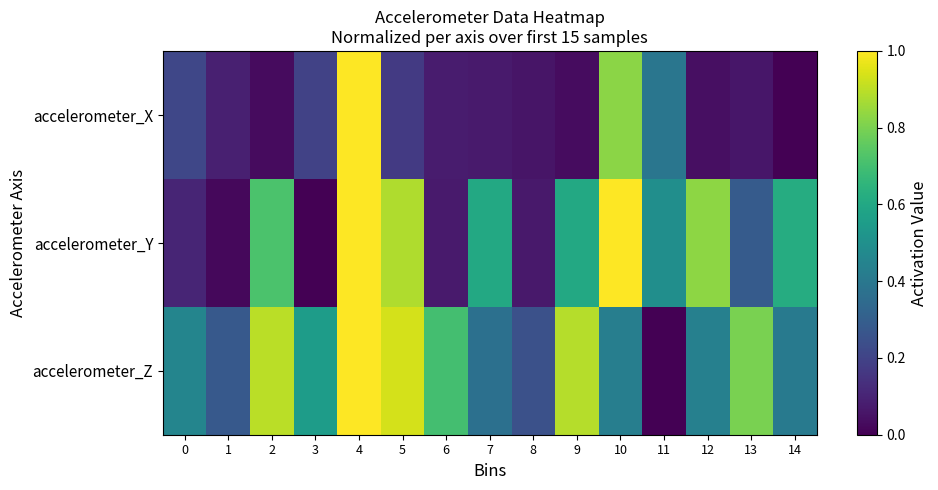

What is the difference between the highest and lowest values at 8?

0.2